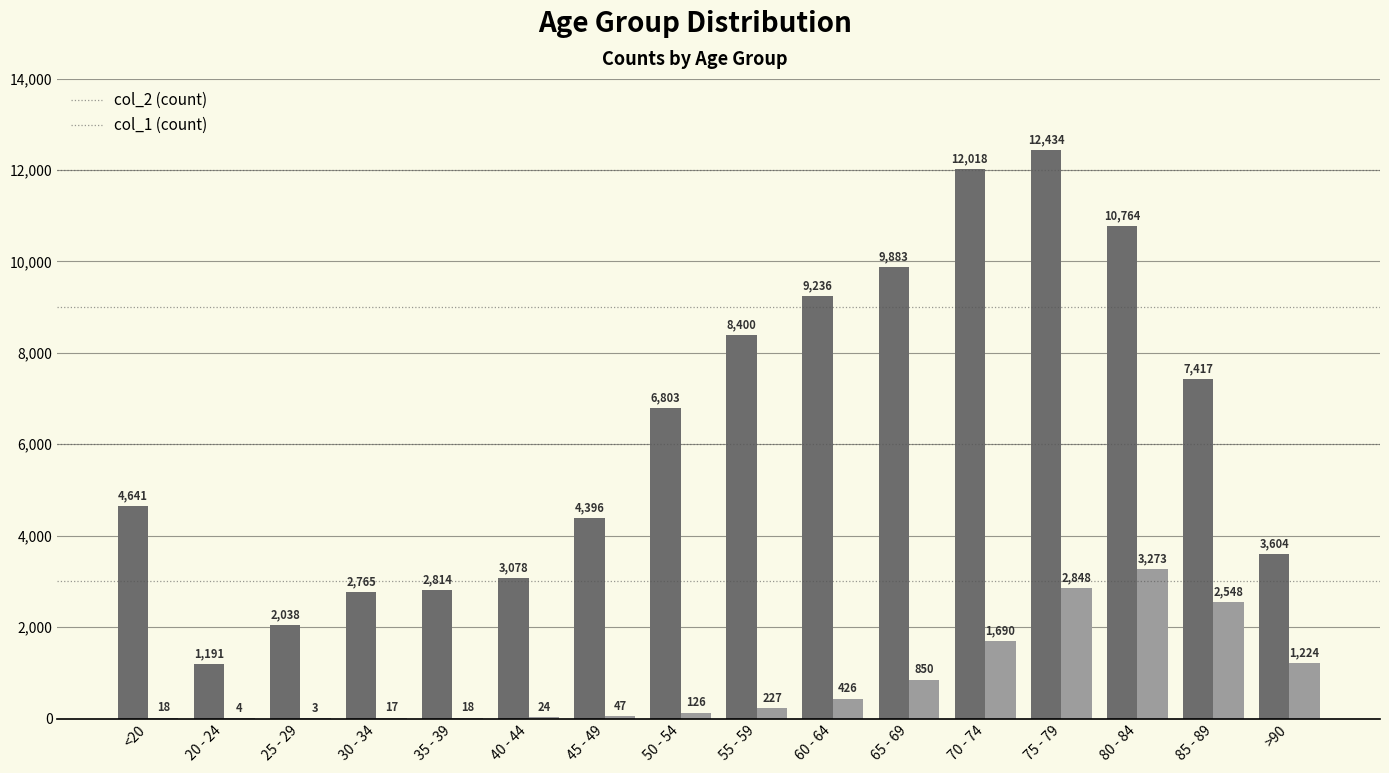

Reading left to right, what are all the values shown in this chart?

col_2: 4641	1191	2038	2765	2814	3078	4396	6803	8400	9236	9883	12018	12434	10764	7417	3604
col_1: 18	4	3	17	18	24	47	126	227	426	850	1690	2848	3273	2548	1224